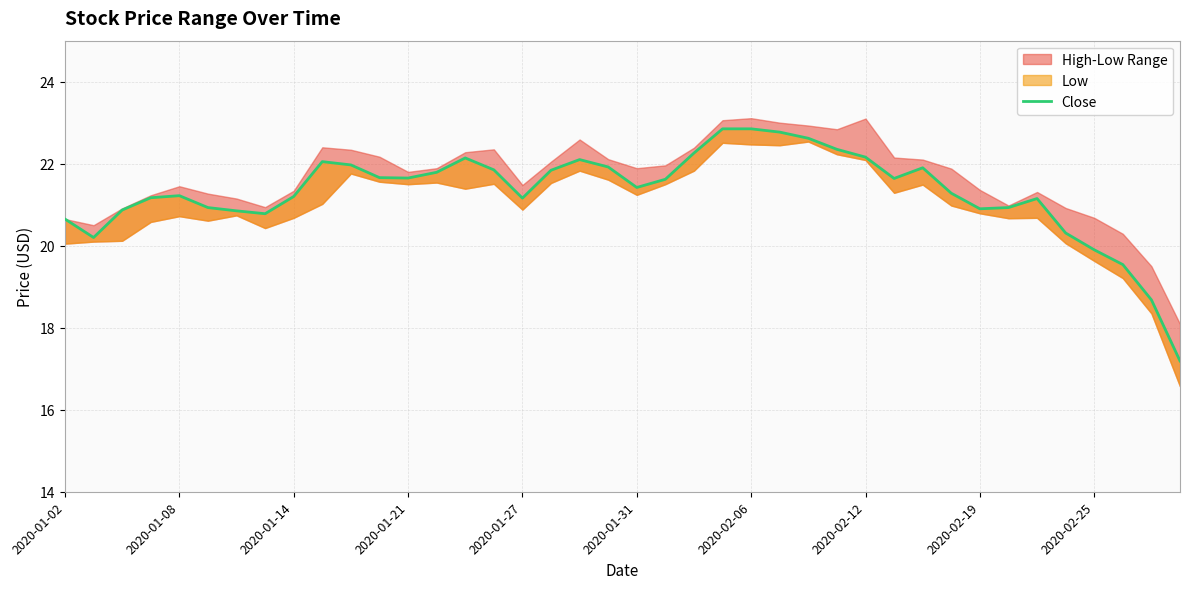

What is the greatest value displayed?

22.9